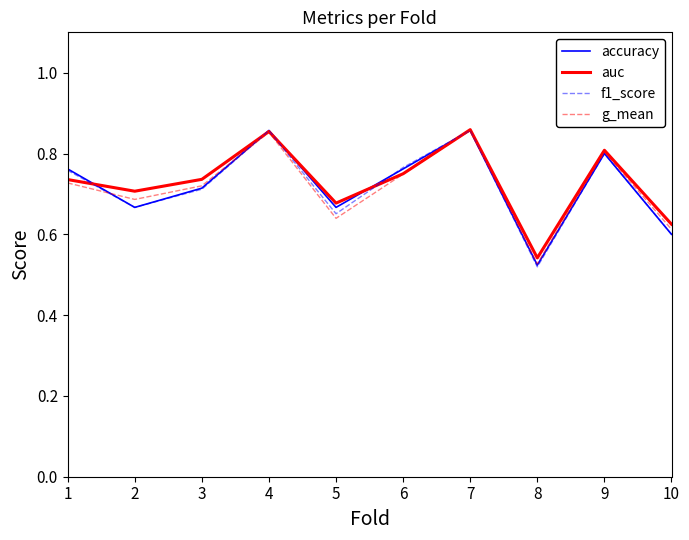

How many lines are shown in the chart?

4